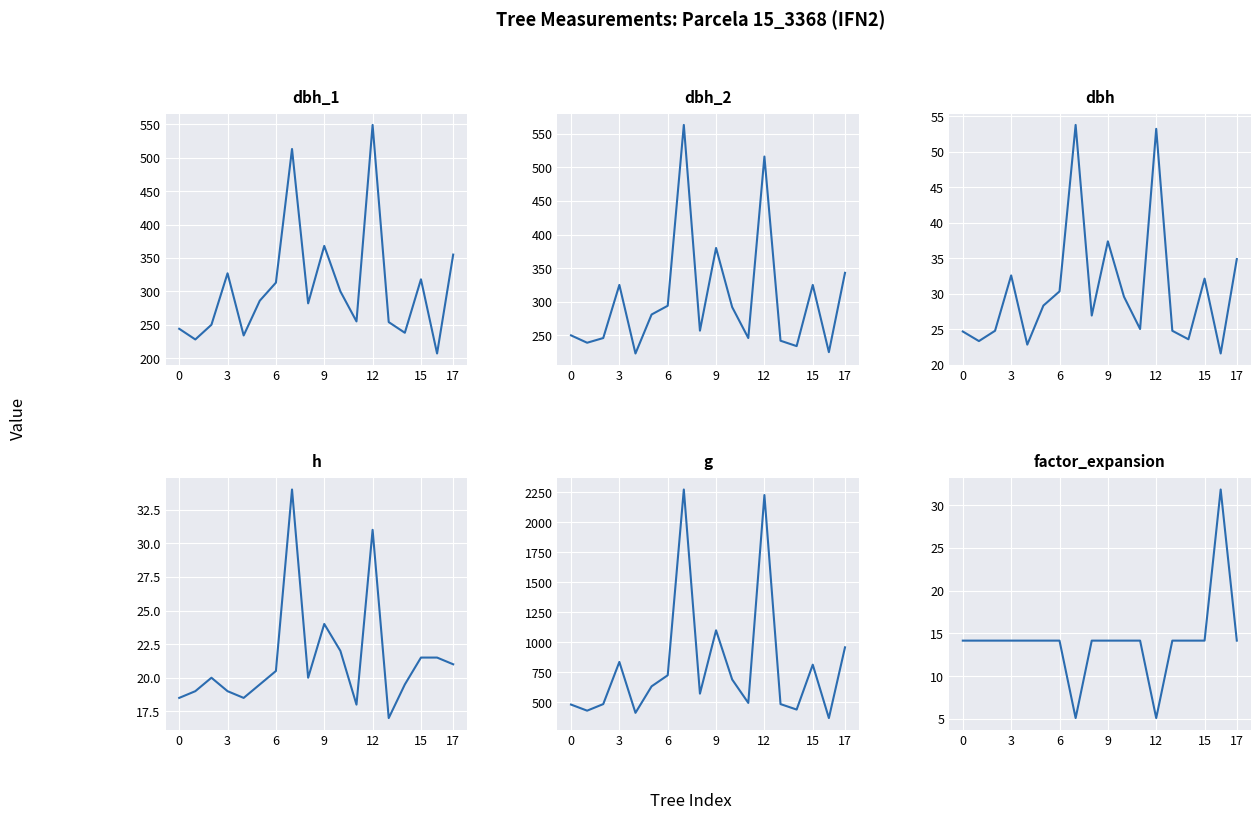

The value of factor_expansion at 11 is 2.9. True or false?

False